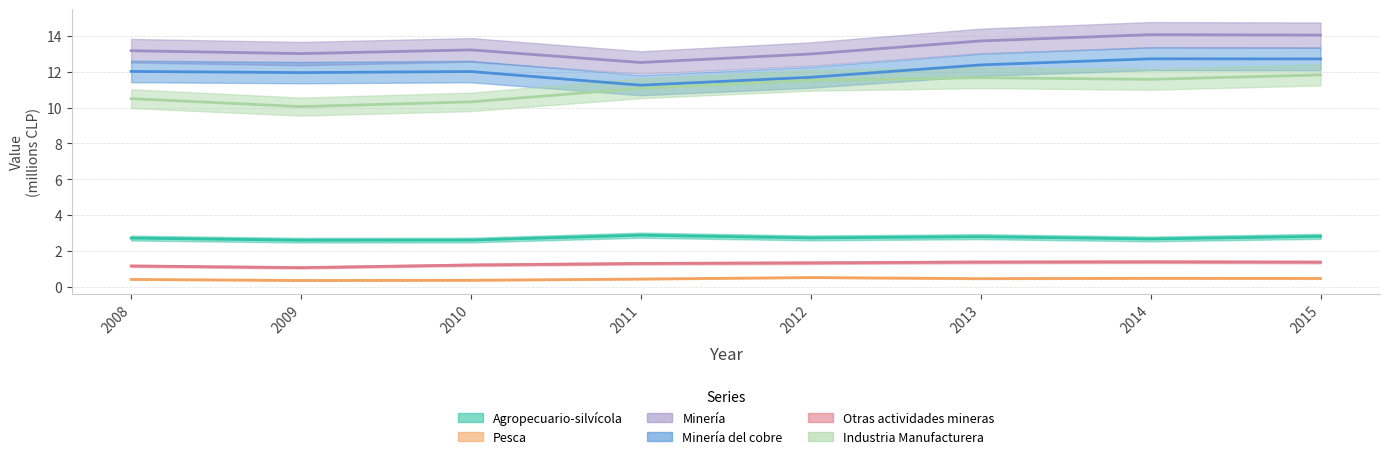

Which series has the widest spread of values?

Industria Manufacturera